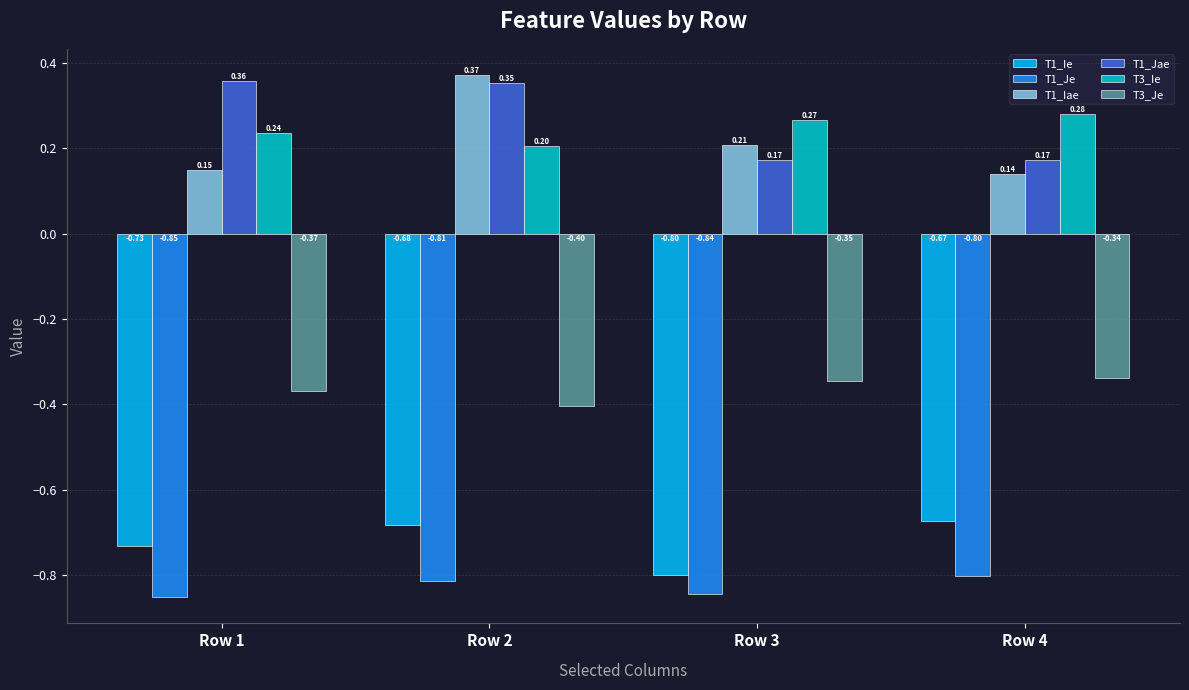

What is the sum of the T3_Ie values at Row 3 and Row 1?

0.5